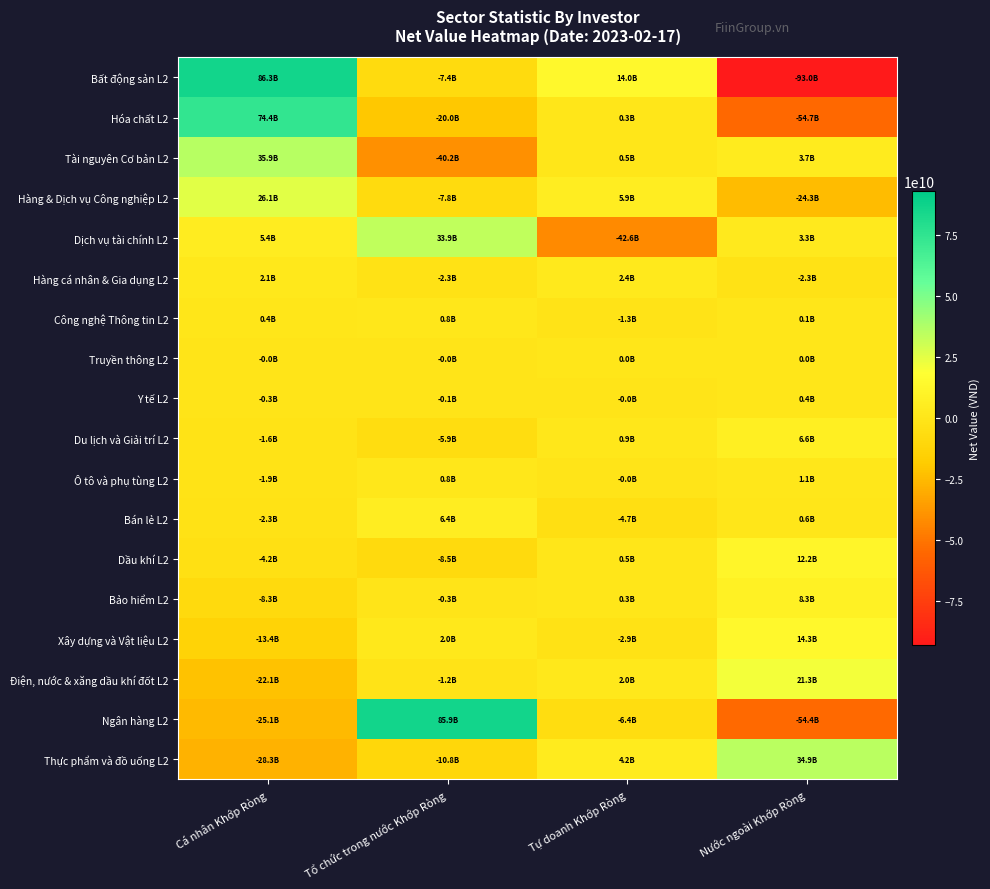

Which series has the widest spread of values?

Bất động sản L2